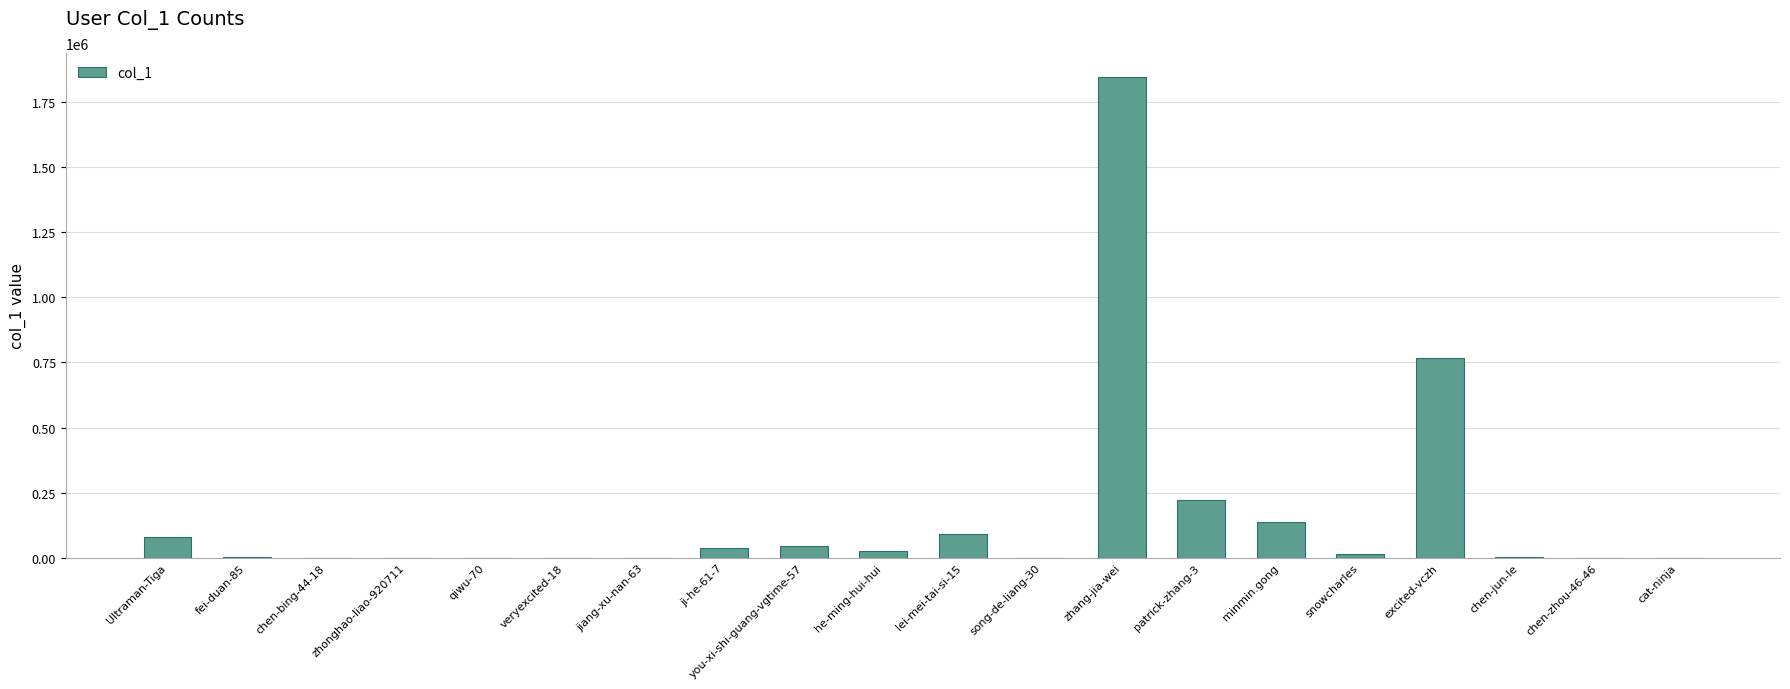

What is the change in value from patrick-zhang-3 to minmin.gong?

-82749